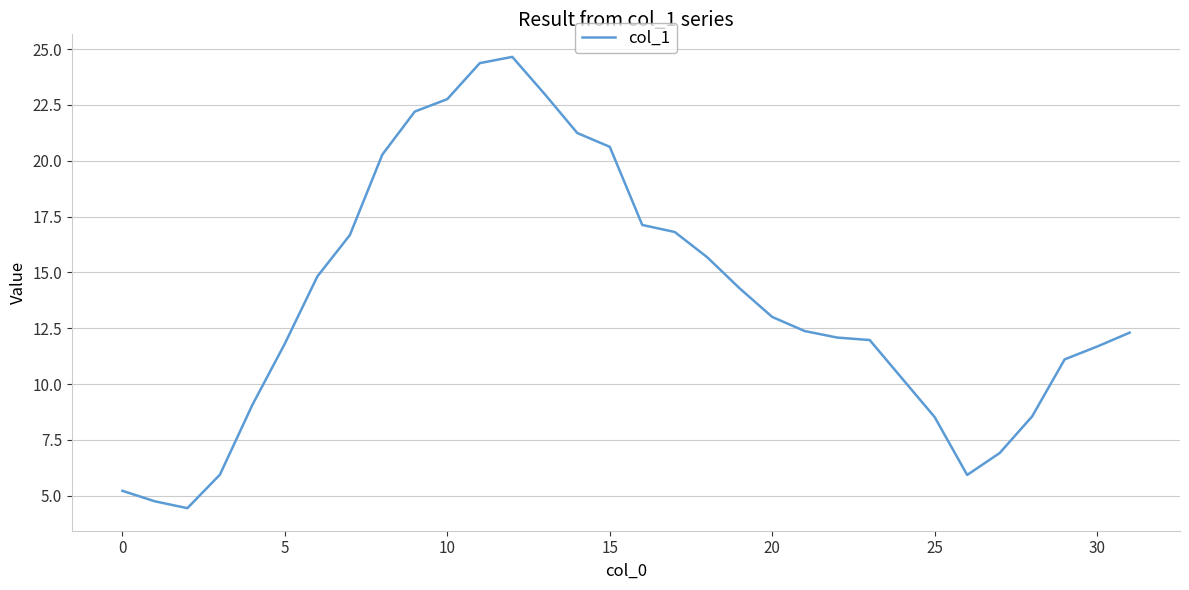

What is the smallest value displayed?

4.4